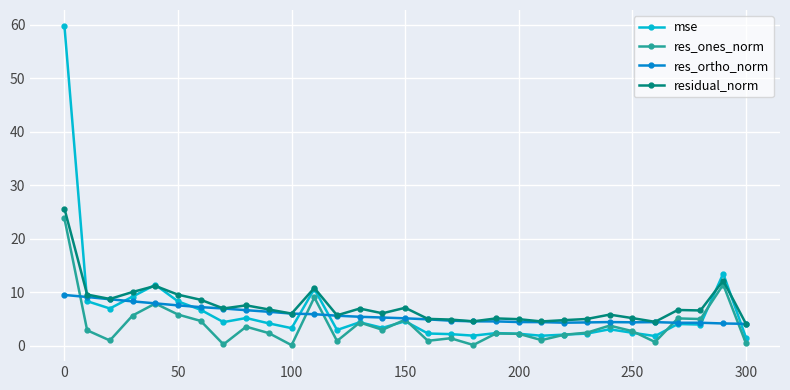

What is the lowest value of the res_ones_norm series?

0.1